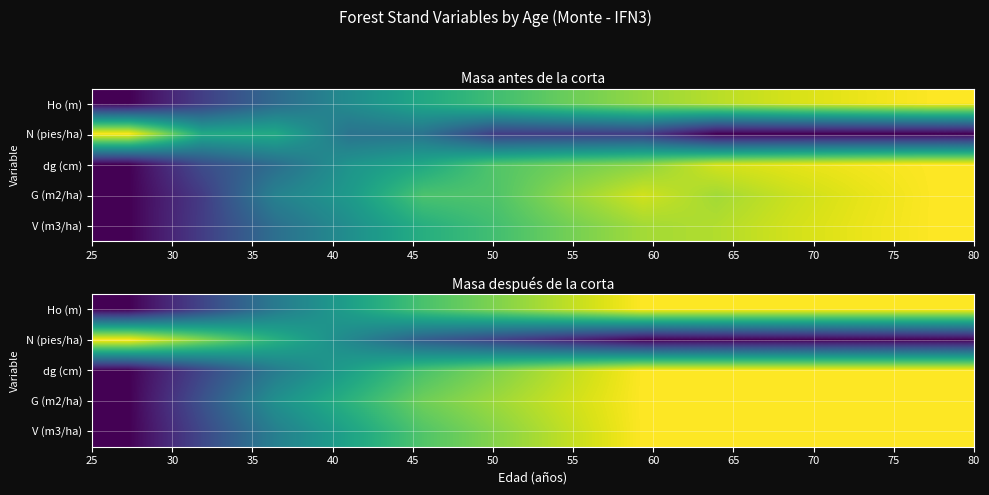

Which series has the largest range (max minus min)?

V (m3/ha)